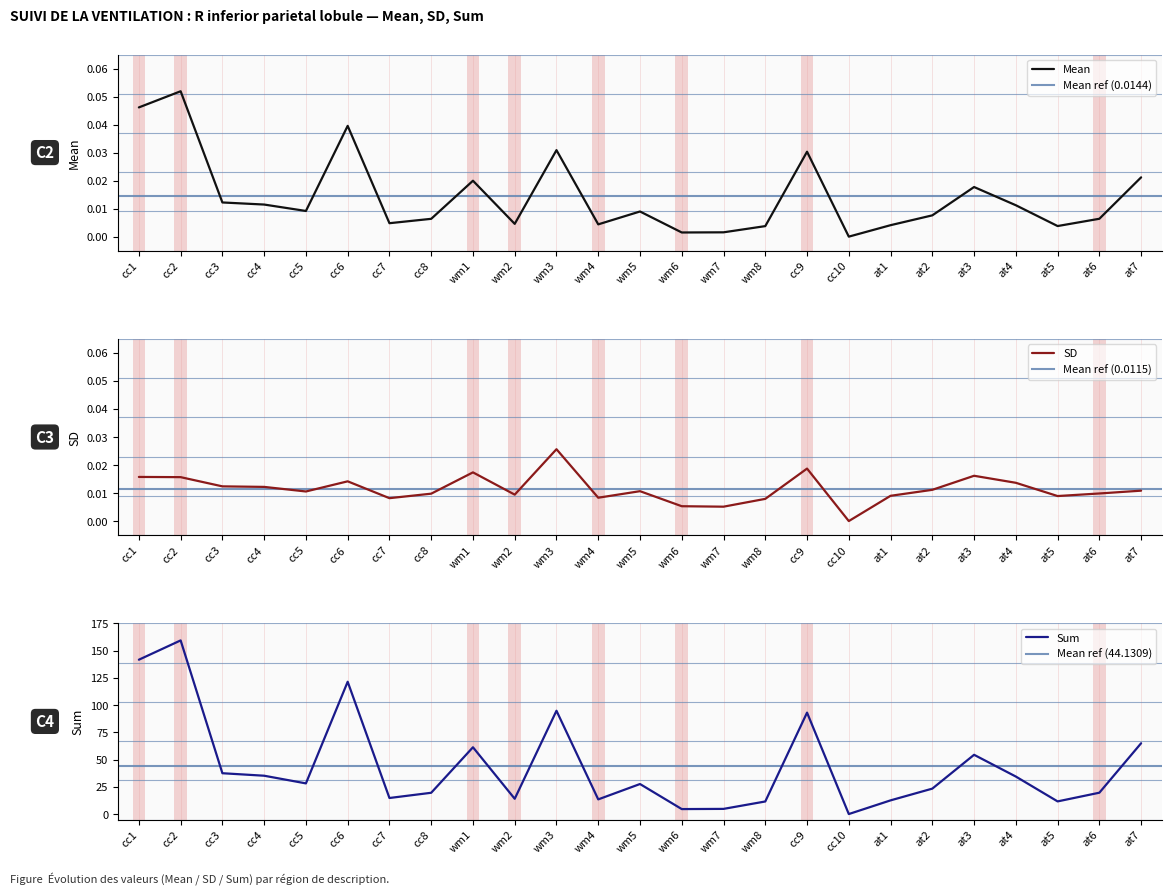

What is the sum of the Sum values at cc1 and wm4?

155.1